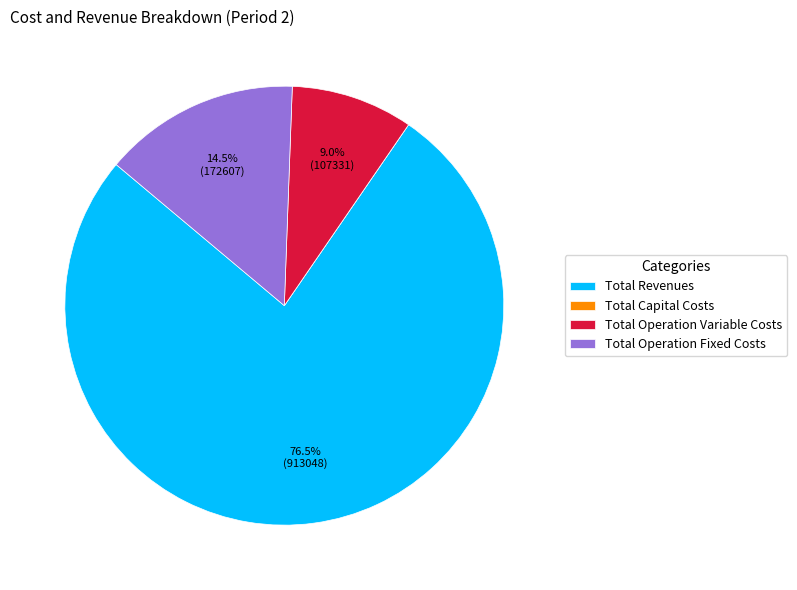

Combined, what portion of the pie is Total Operation Fixed Costs and Total Revenues?

91.0%